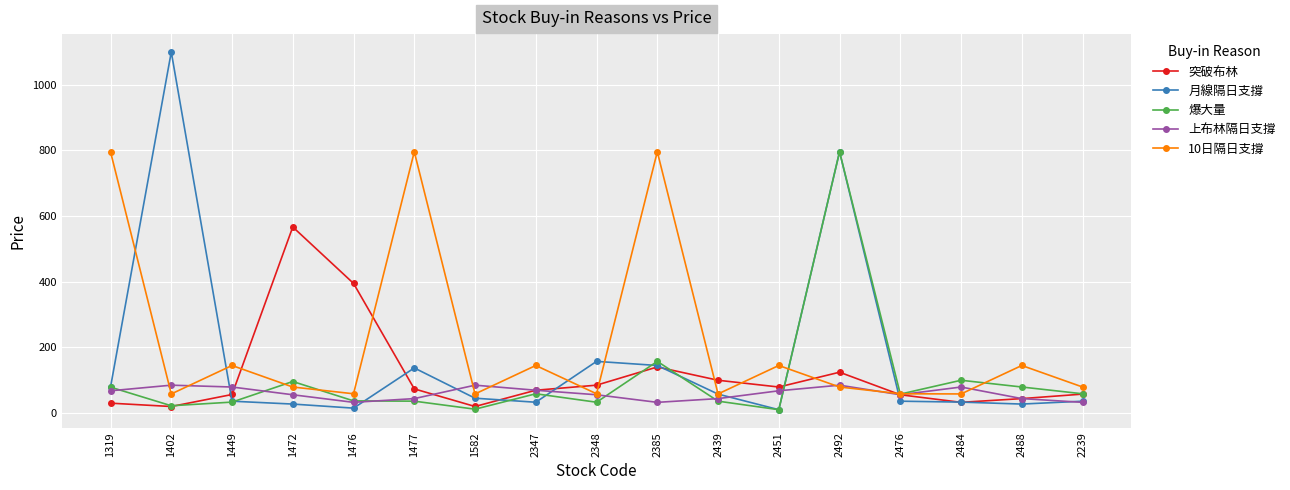

The value of 突破布林 at 2488 is 44.1. True or false?

True